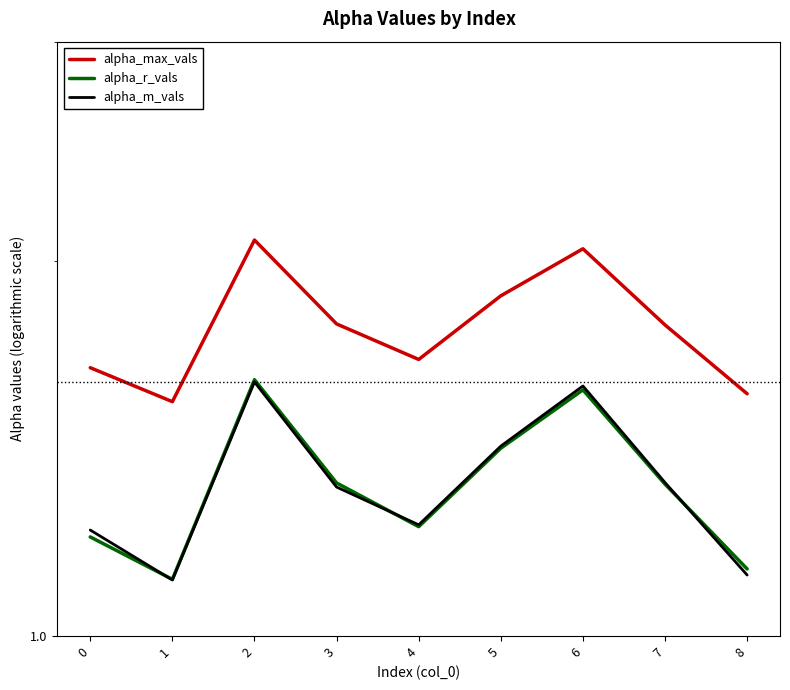

Where do alpha_m_vals and alpha_r_vals first cross each other?

0 and 1